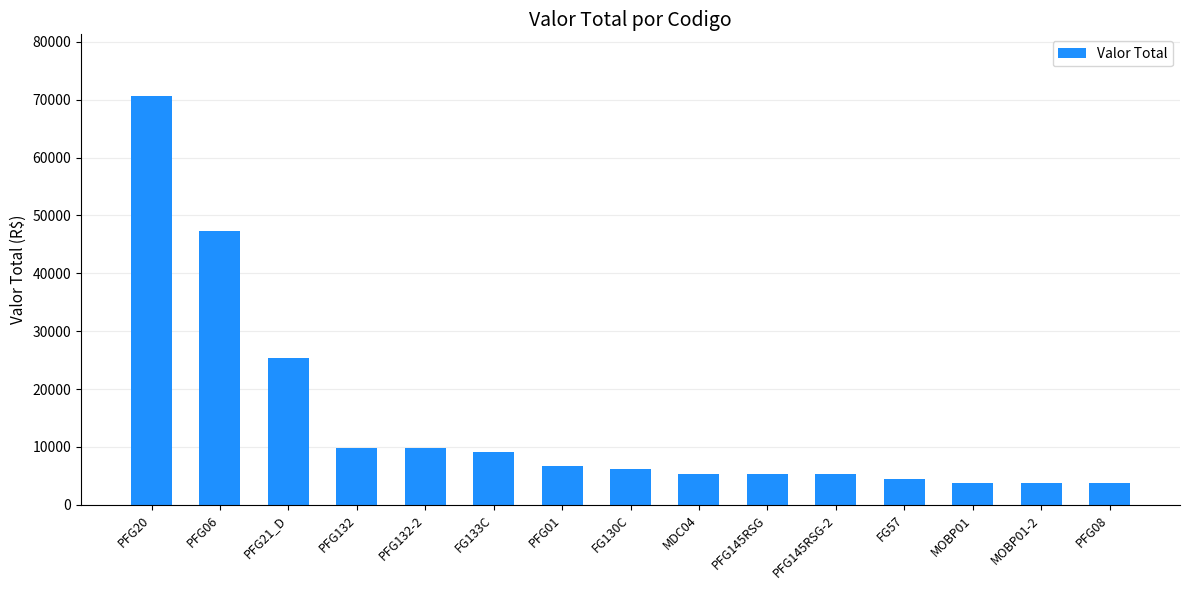

Between MOBP01 and PFG145RSG-2, which is larger?

PFG145RSG-2